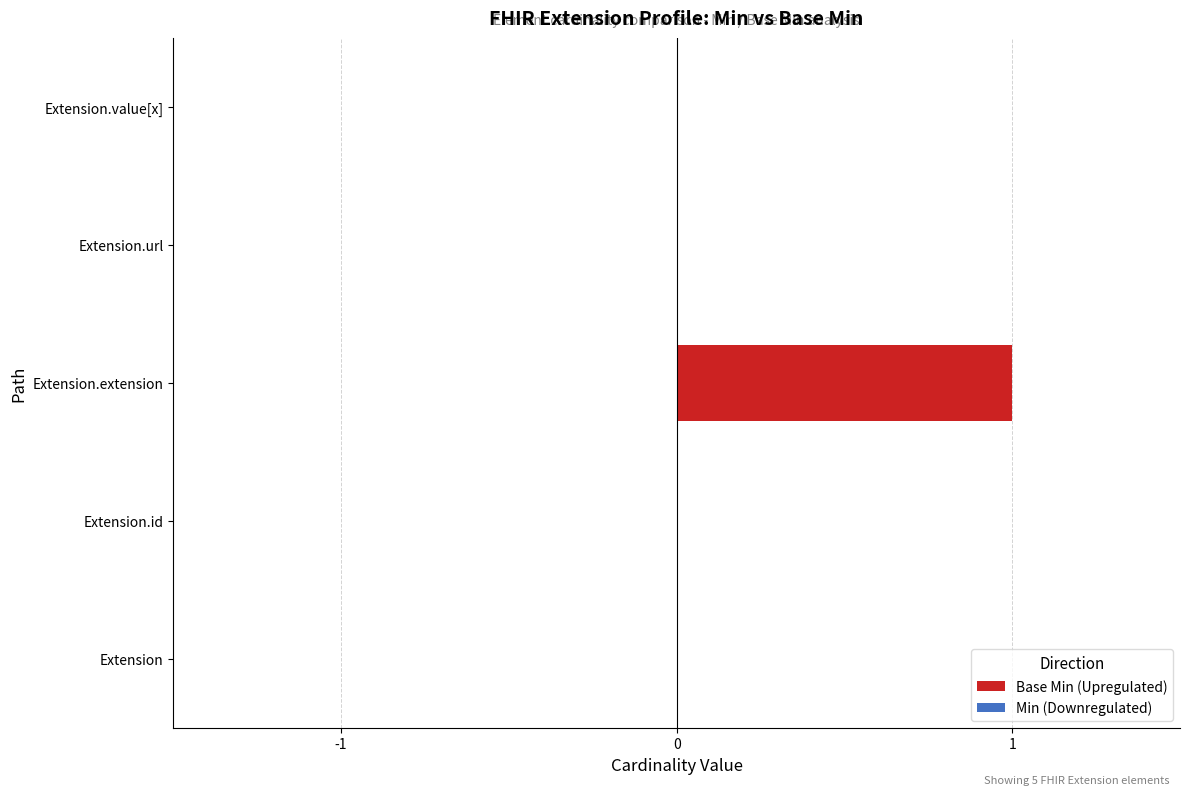

The chart shows a value of 2 at Extension.extension. True or false?

False